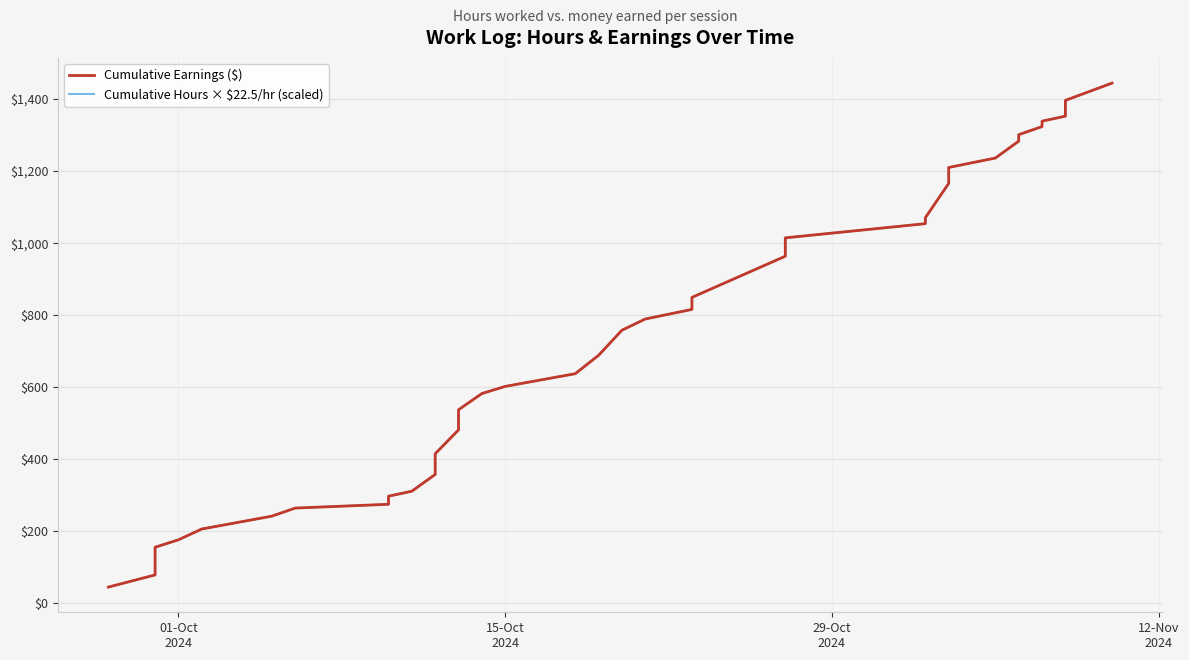

True or false: Cumulative Hours × $22.5/hr (scaled) and Cumulative Earnings ($) intersect in this chart.

False